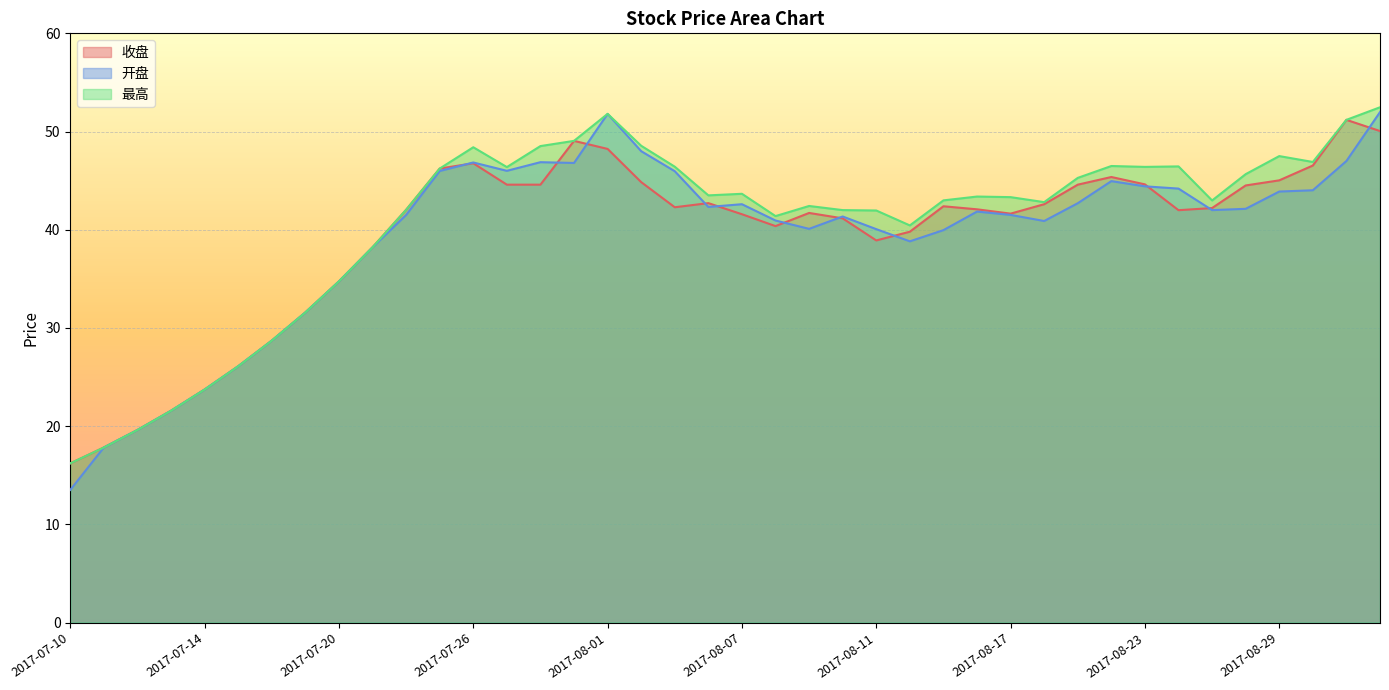

Where does the 最高 series first go above 43?

2017-07-25